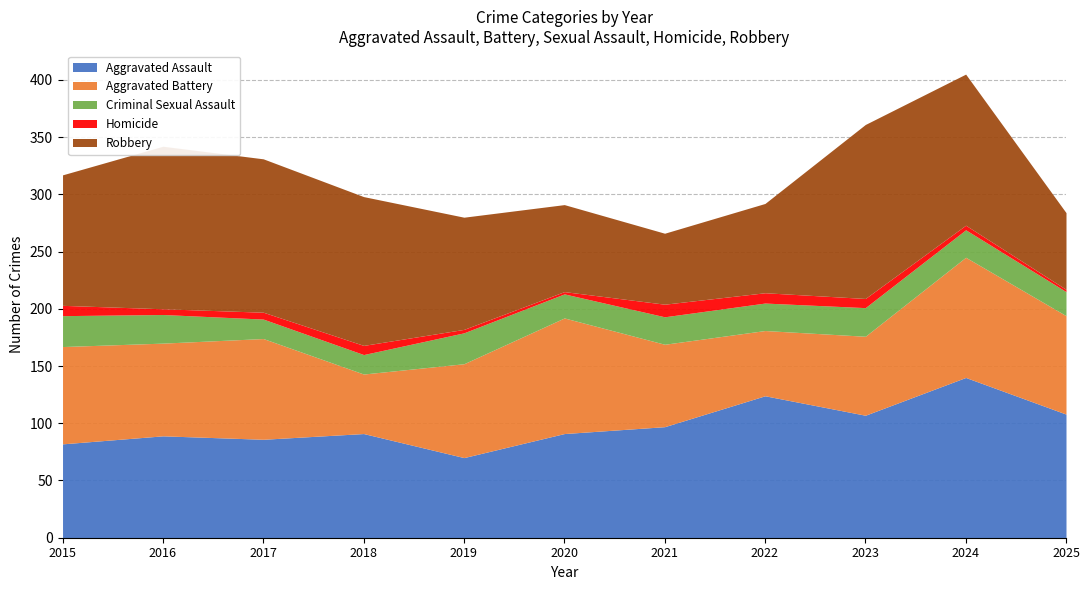

True or false: Homicide has a value of 5 at 2019.

False